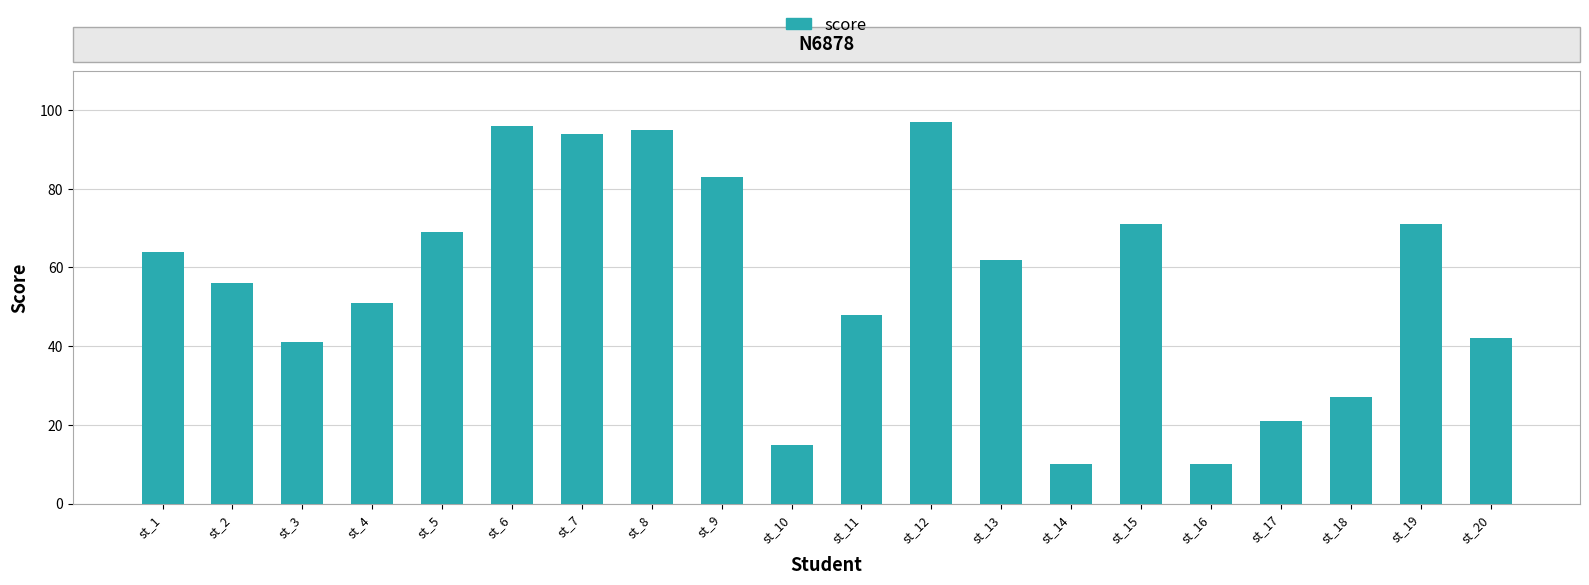

Count the number of categories in the chart.

20